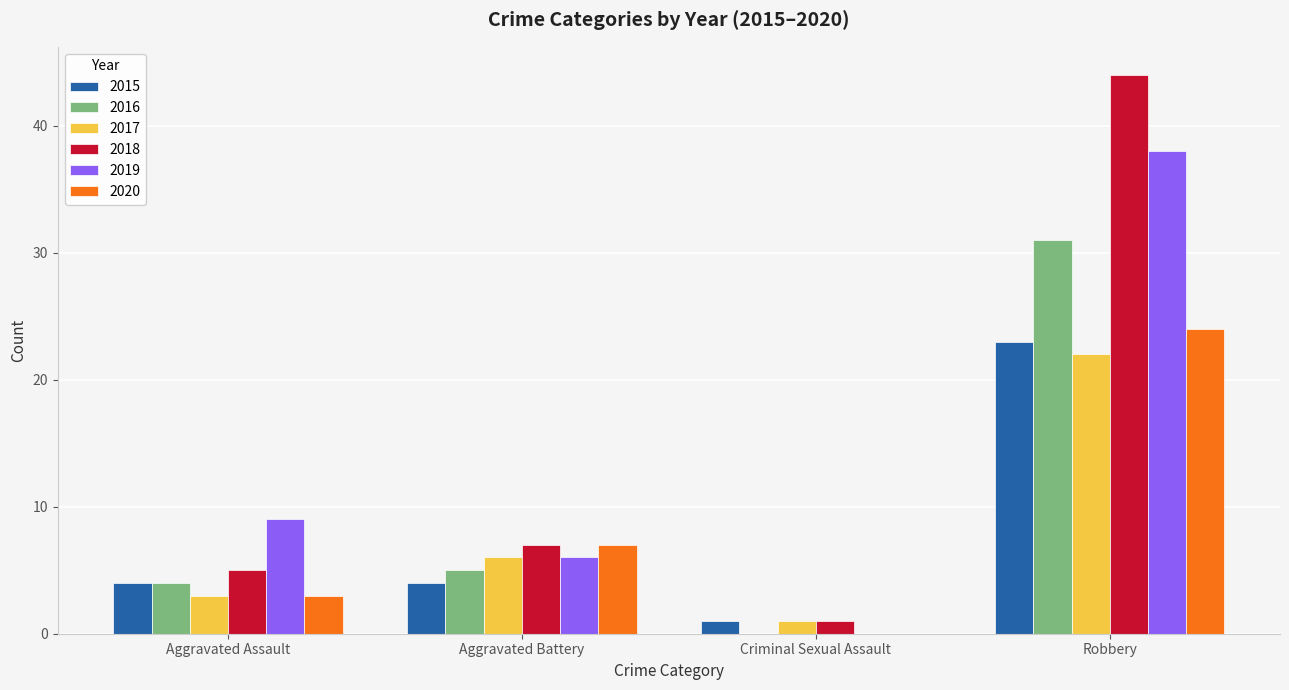

Are the bars grouped side by side (vs. stacked)?

Yes